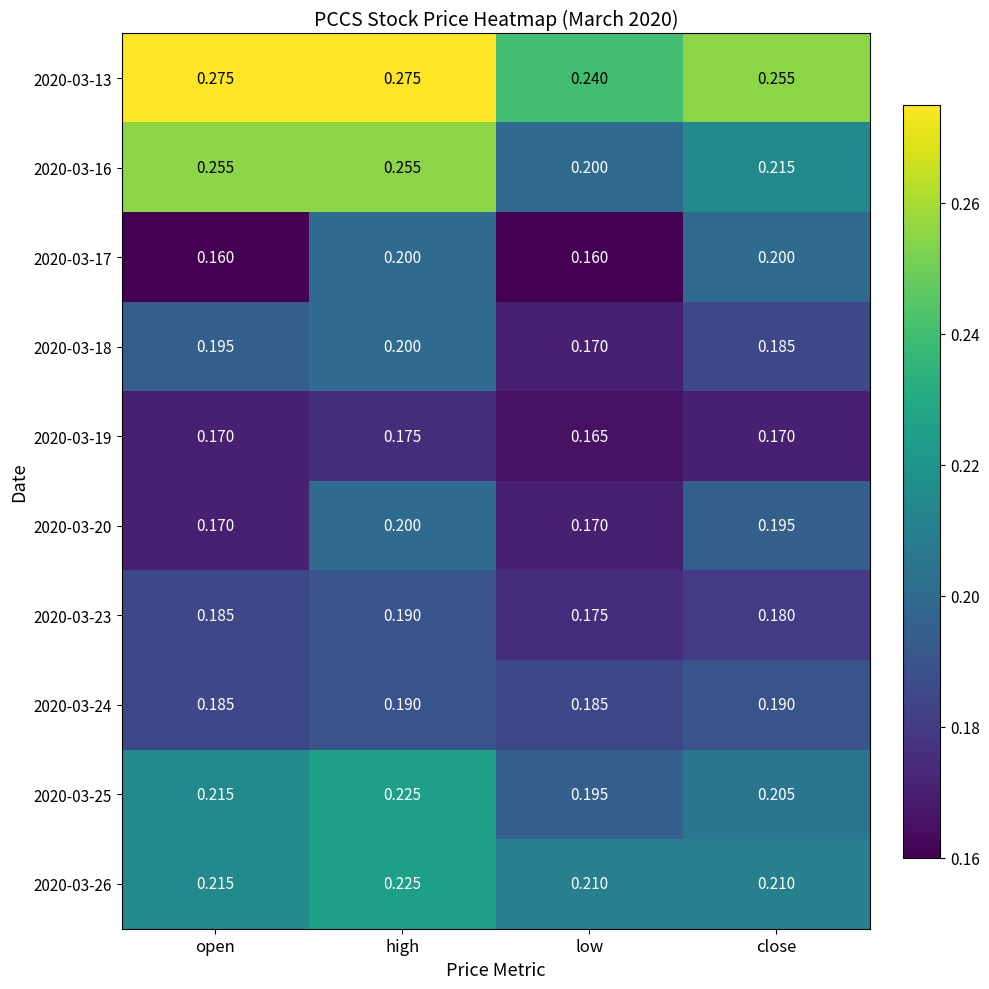

How many data points does each series have?

4